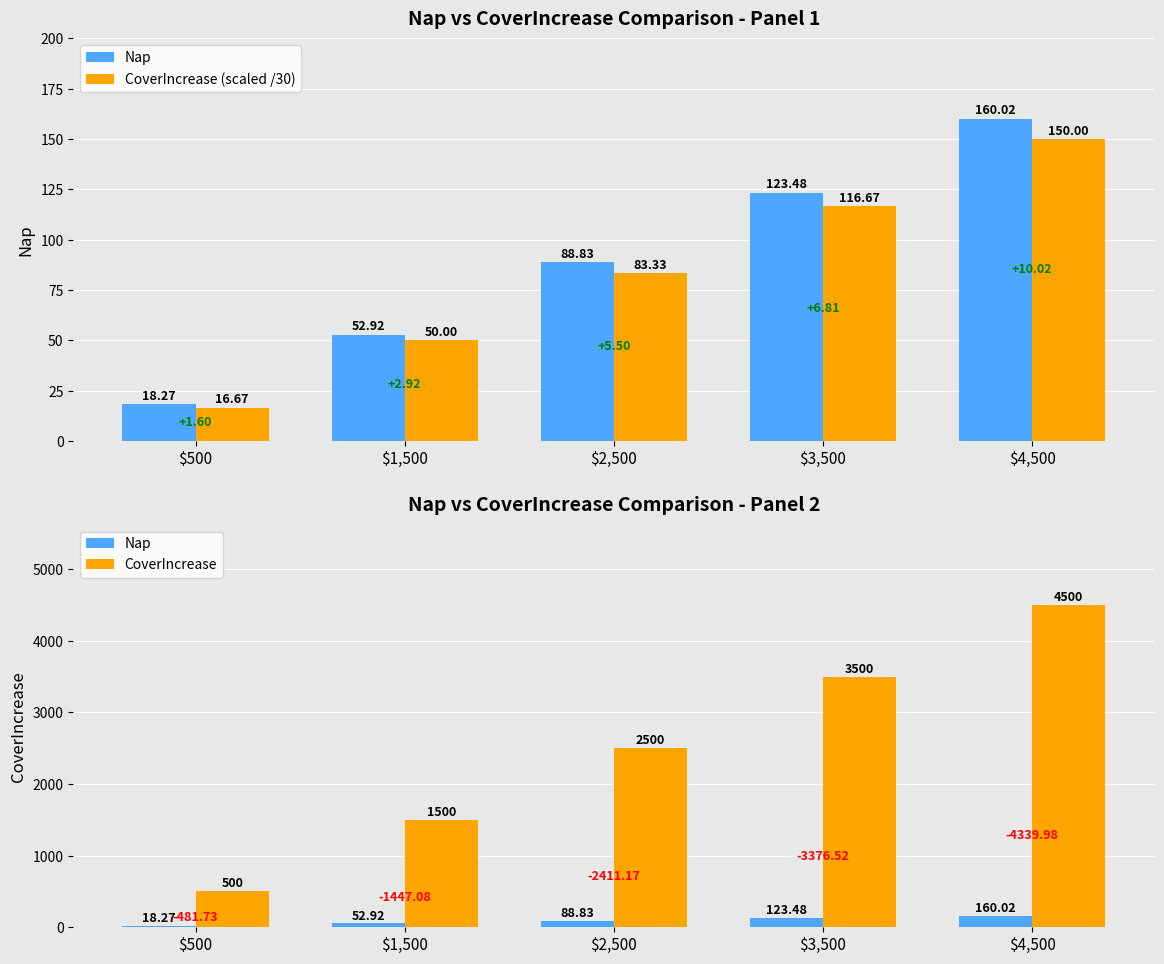

Is it true that CoverIncrease equals 1500.0 at $1,500?

True